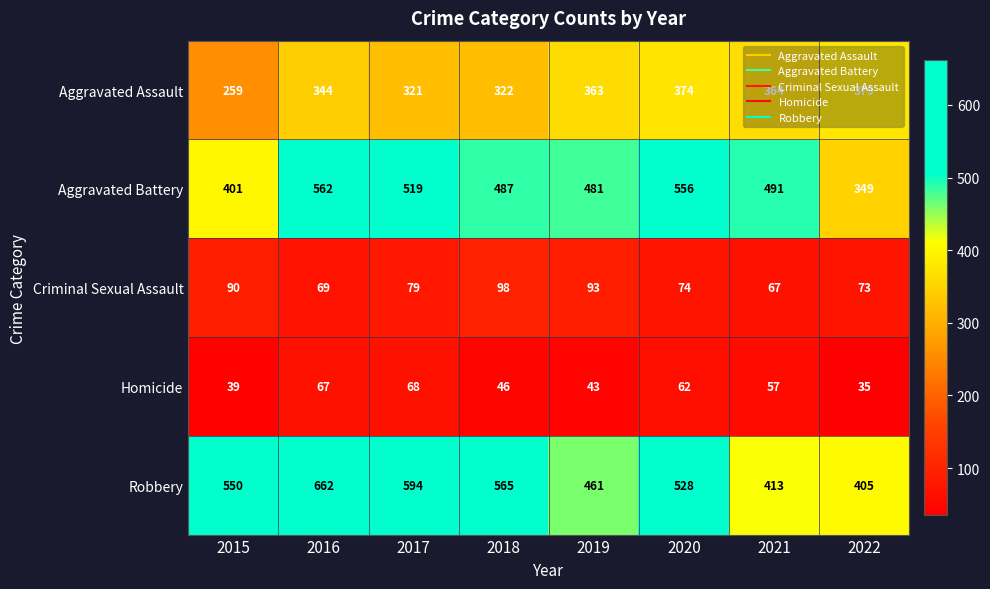

What is the minimum value for Aggravated Battery?

349